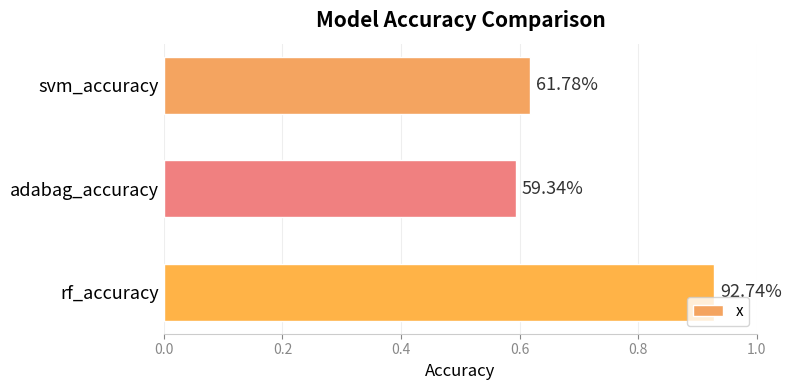

How many bars are there in total?

3